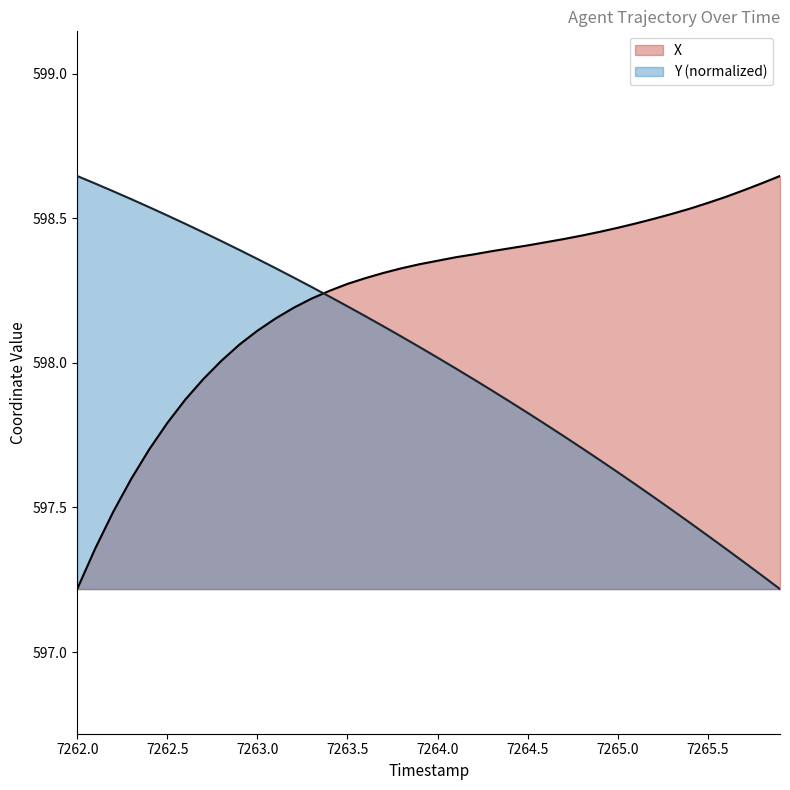

What is the difference between the second highest and second lowest values in the X series?

1.3